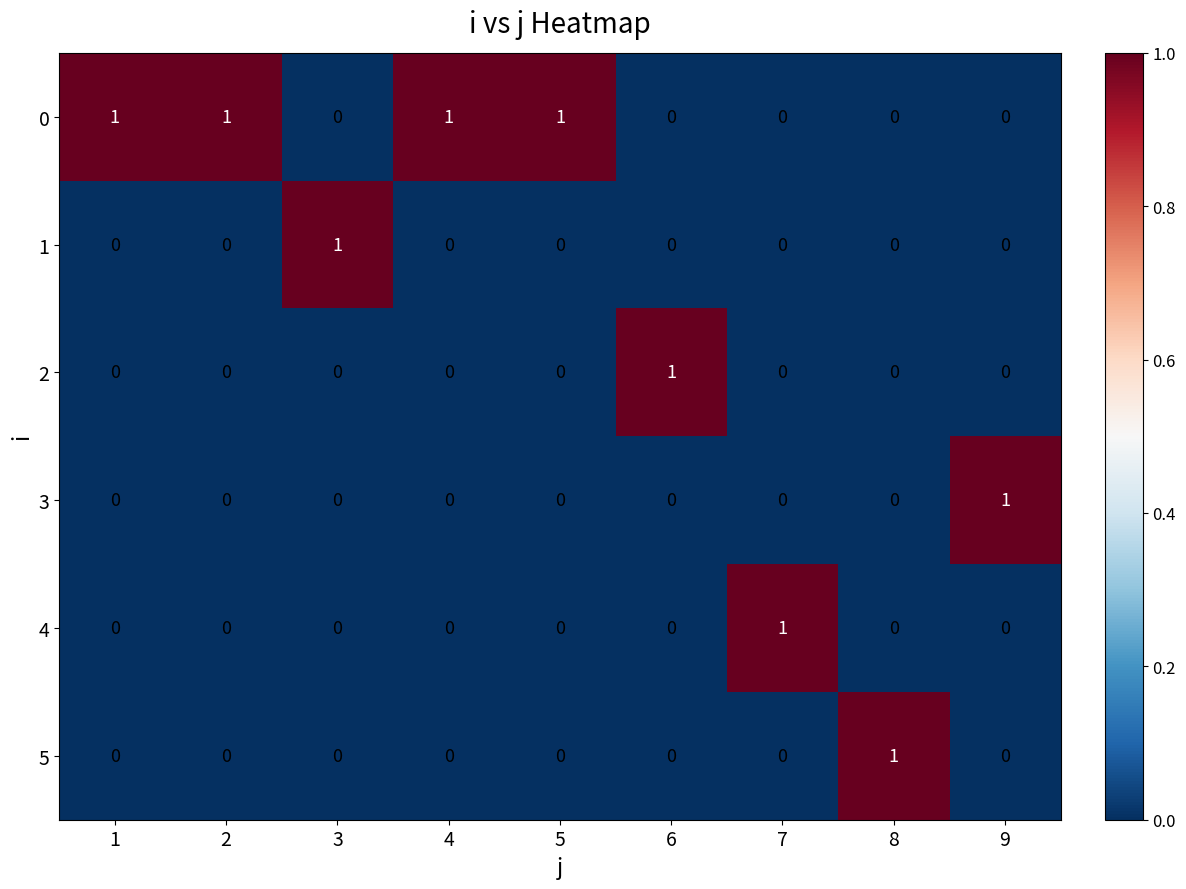

True or false: 4 has a value of 0 at 5.

True